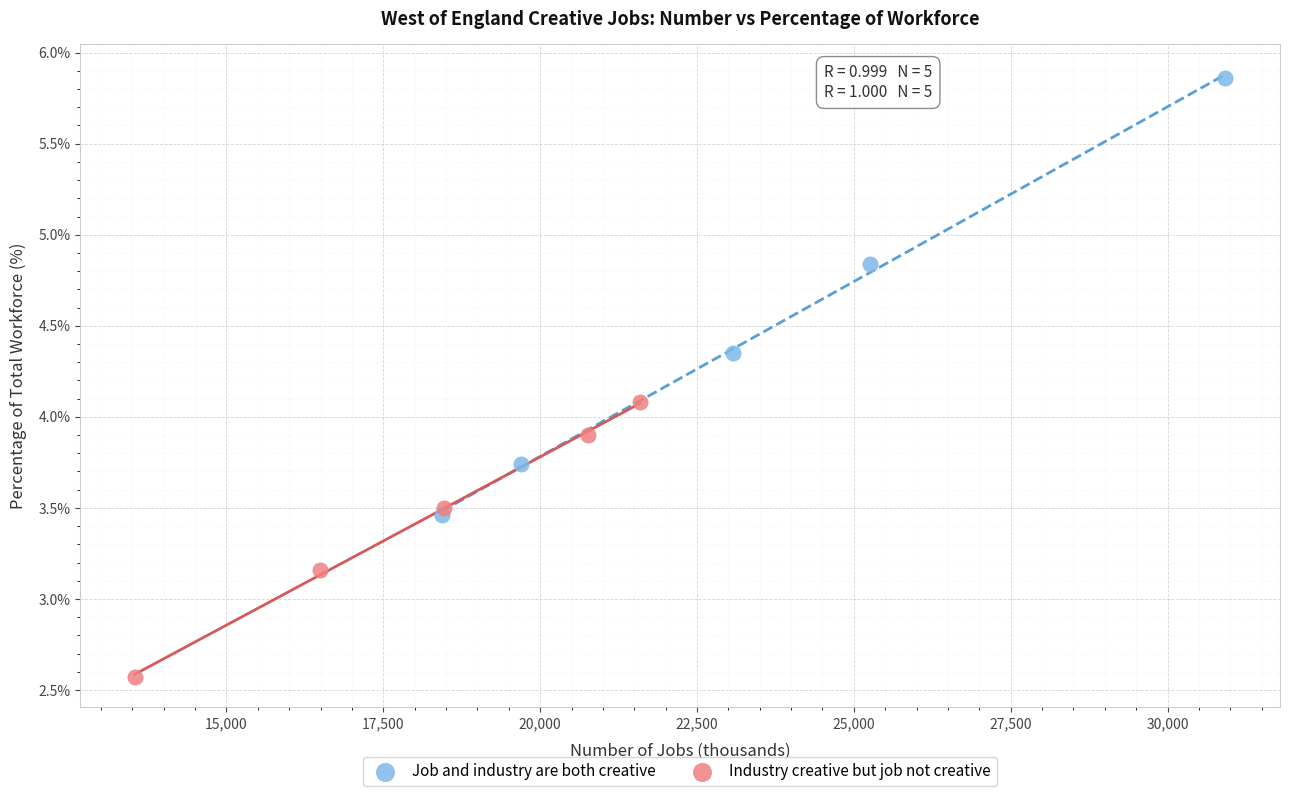

Which series has the widest spread of Y values?

Job and industry are both creative